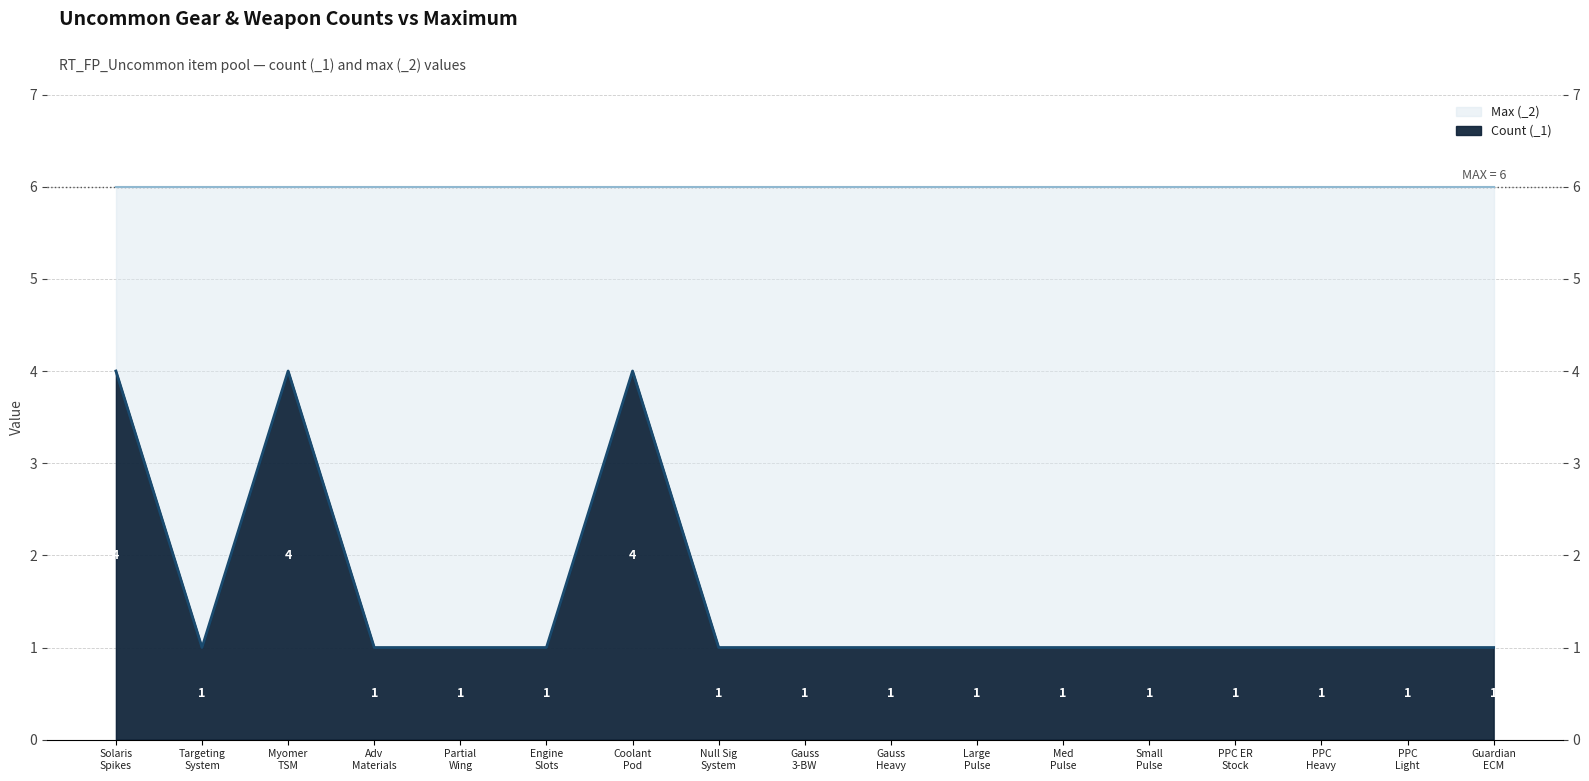

Reading left to right, what are all the values shown in this chart?

4	1	4	1	1	1	4	1	1	1	1	1	1	1	1	1	1